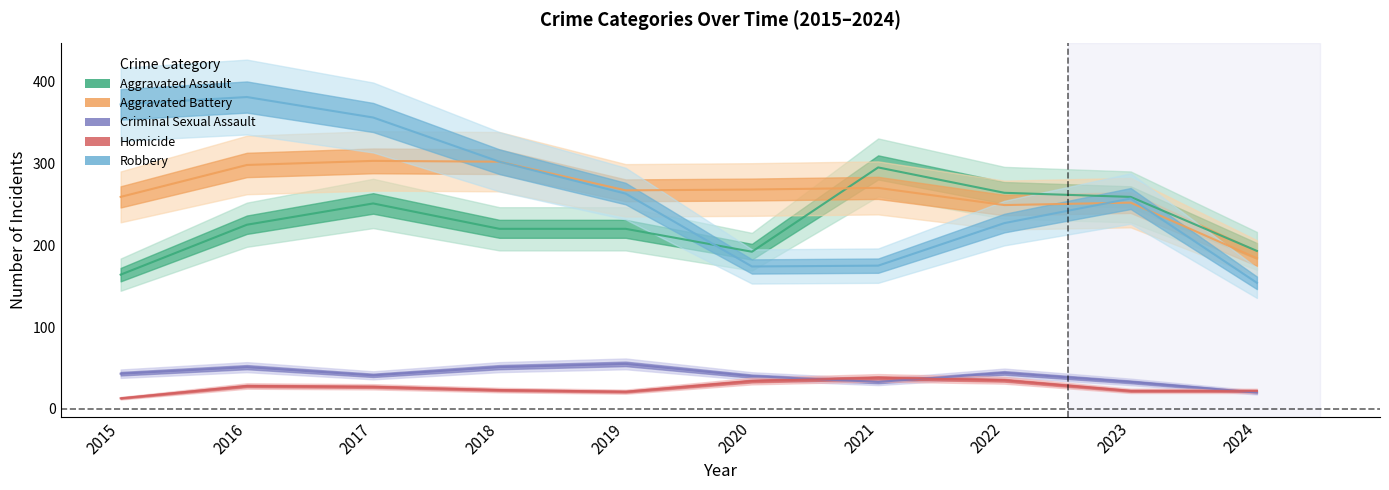

What is the difference between the second highest and second lowest values in the Criminal Sexual Assault series?

18